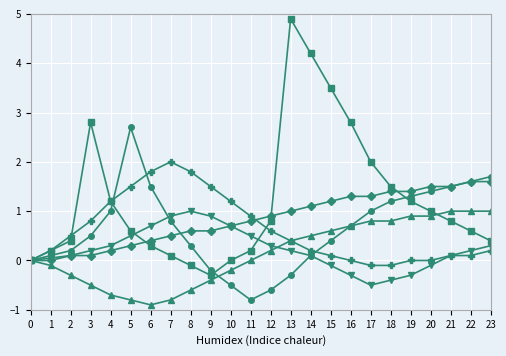

Which label corresponds to the largest value in the chart?

13